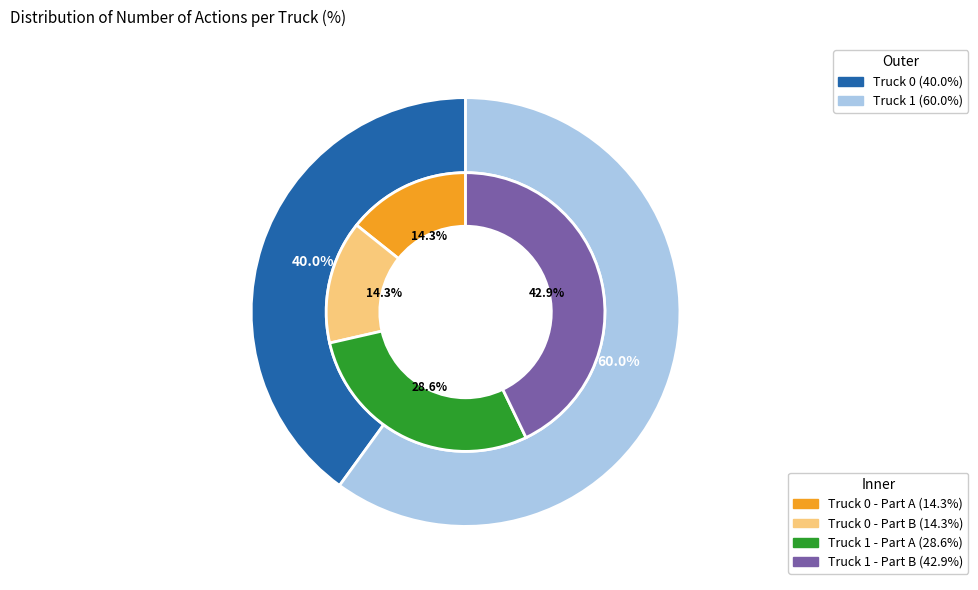

To the nearest percent, what is the difference between the Truck 0 and Truck 1 slice percentages?

20%